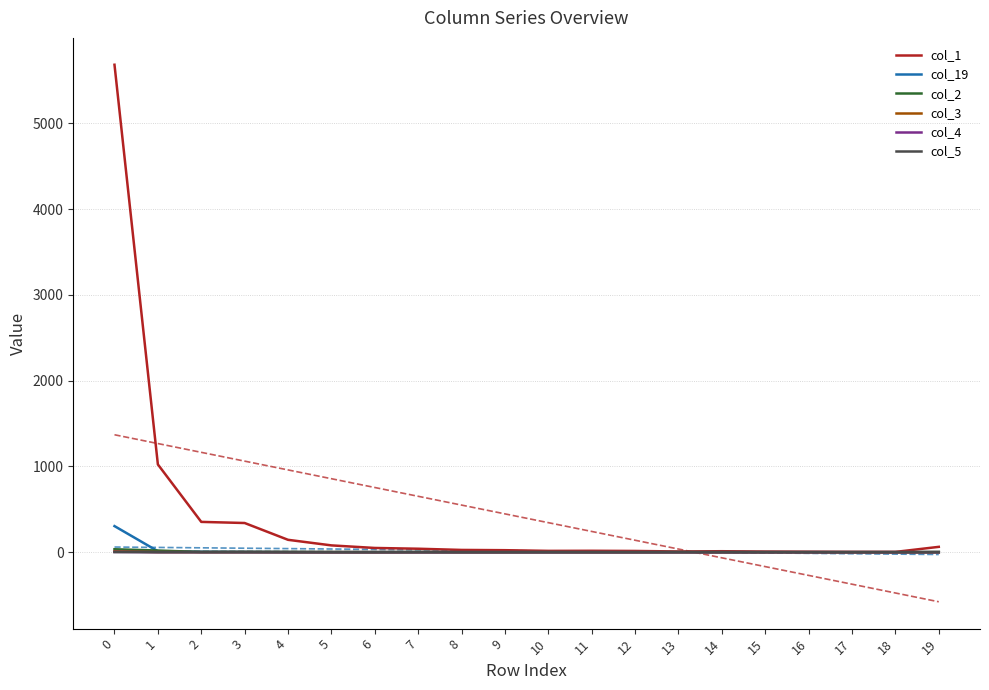

How many col_3 values are between 0 and 1?

19